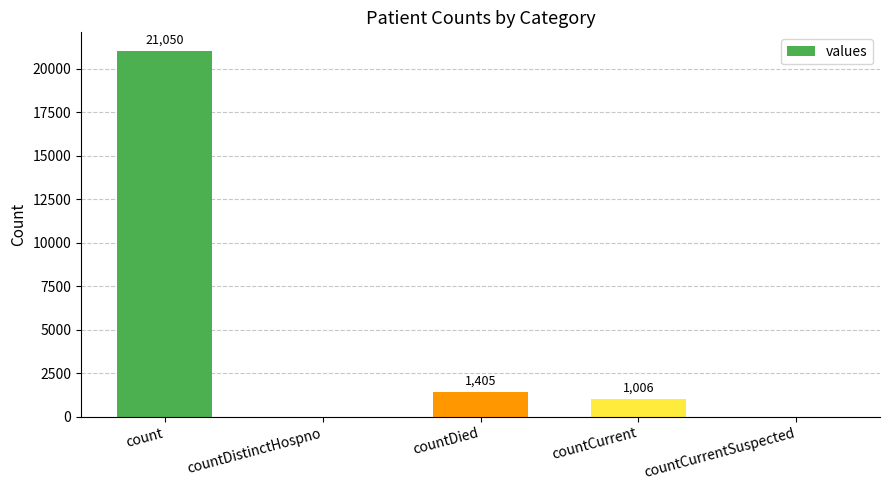

What is the greatest value displayed?

21050